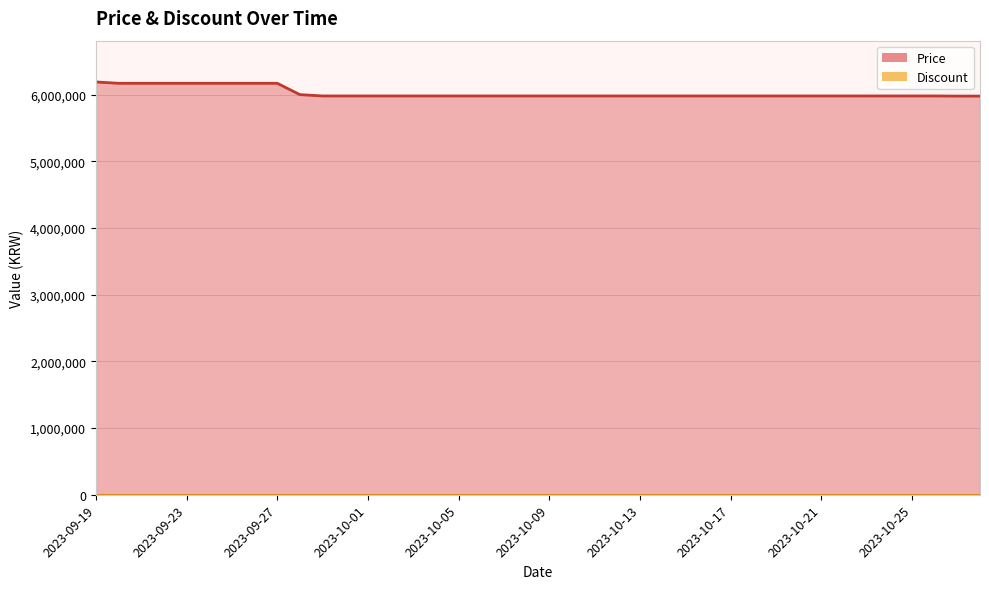

What is the approximate value at 2023-09-30?

5980000